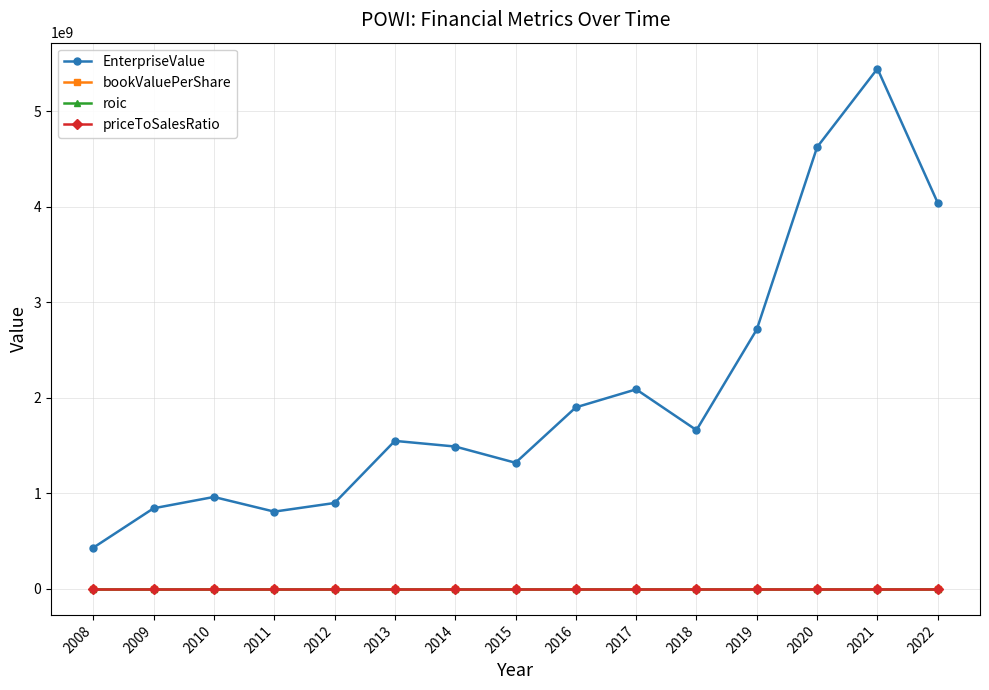

What is the greatest value displayed?

5445658030.0